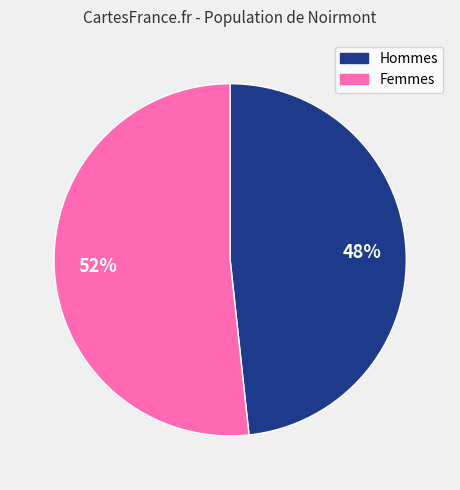

How many slices are in this pie chart?

2